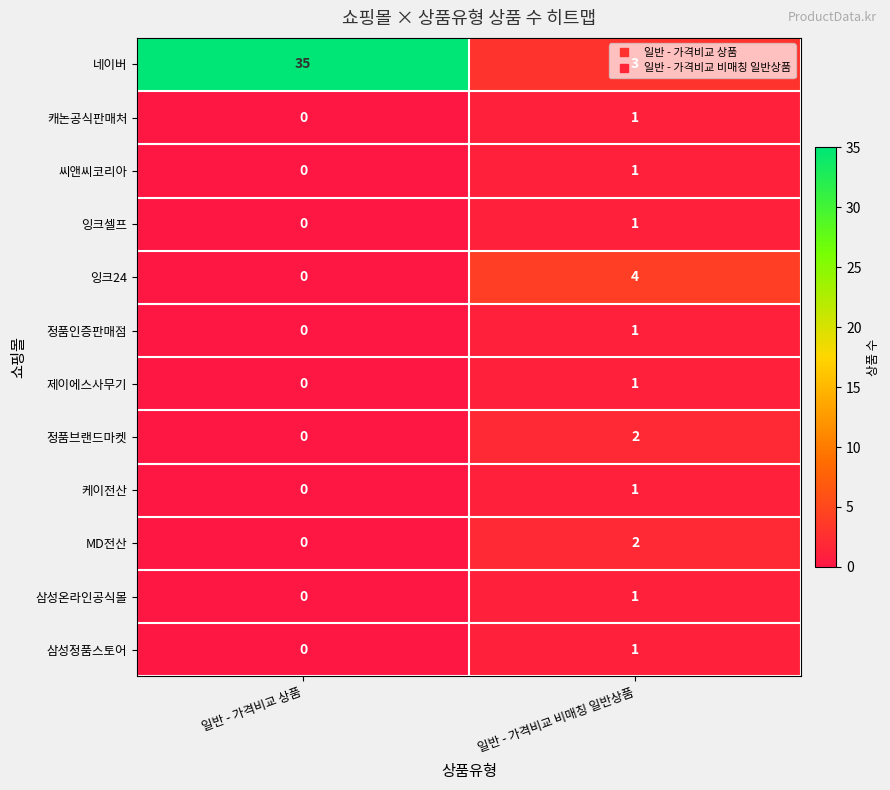

The value of 캐논공식판매처 at 일반 - 가격비교 비매칭 일반상품 is 1. True or false?

True